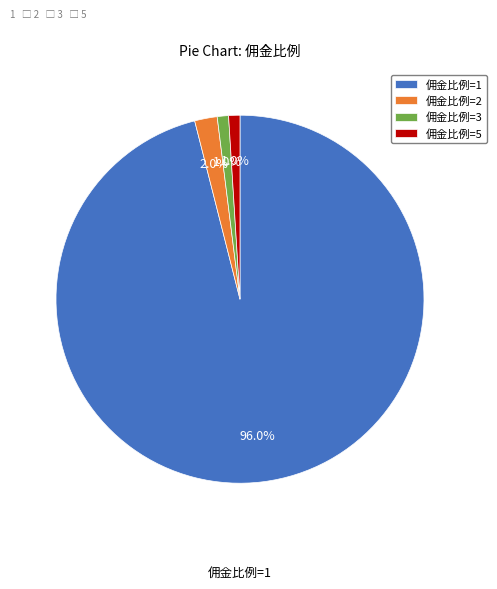

Is 佣金比例=5 the majority of the pie?

No